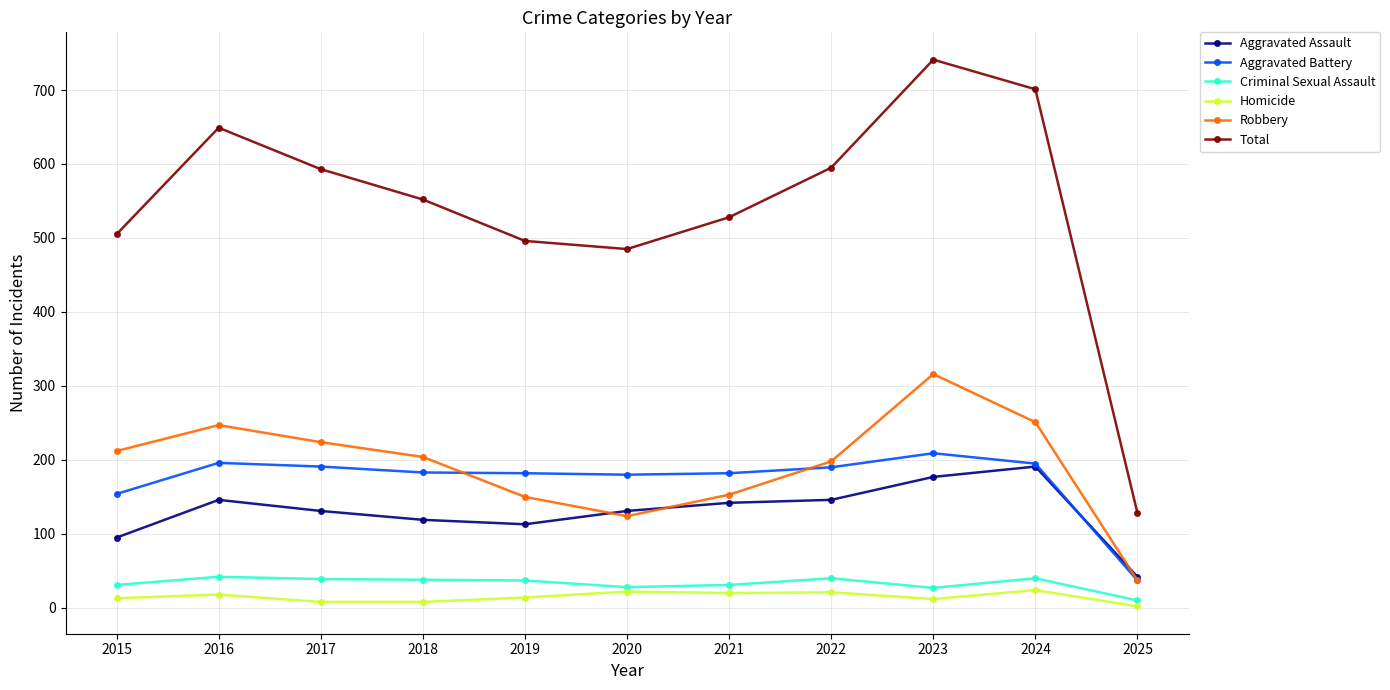

Is it true that Aggravated Battery equals 12 at 2025?

False